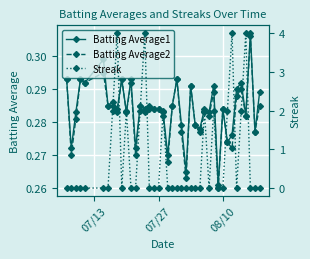

How many Streak values are between 0 and 2?

36